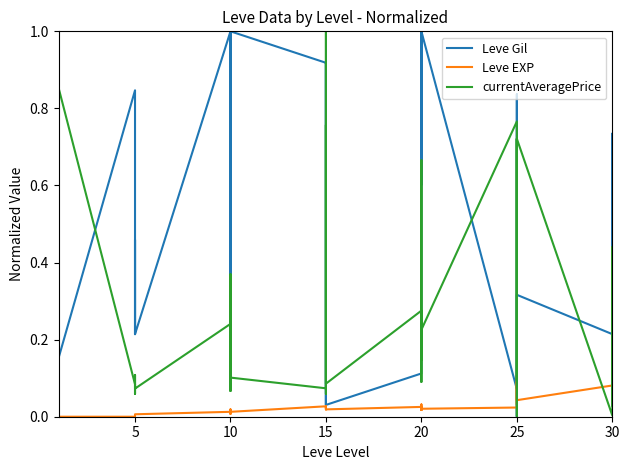

What is the difference between the highest and lowest values at 5?

0.8